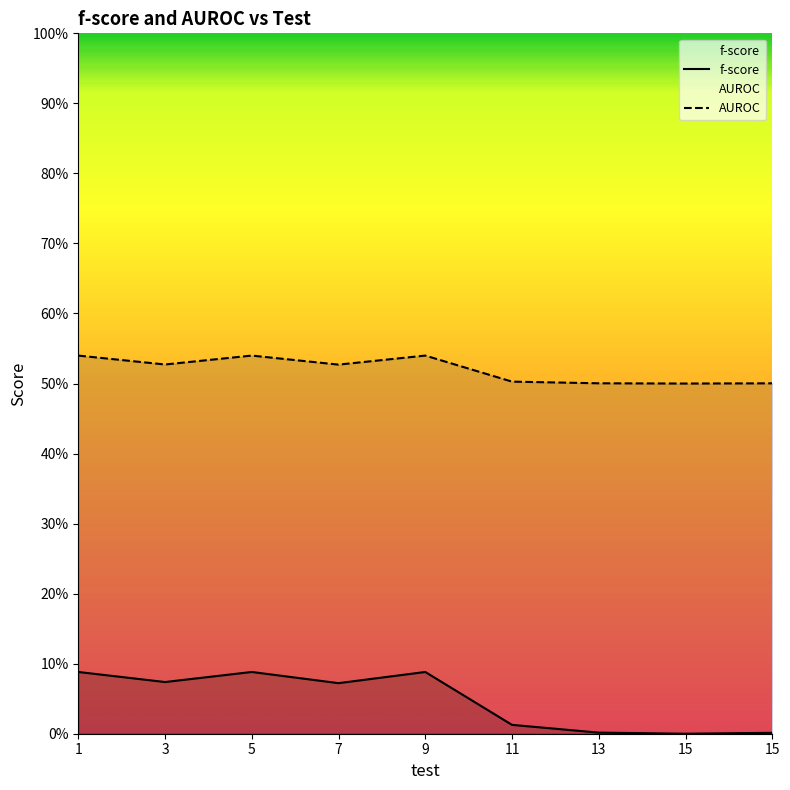

How many interior local valleys does the AUROC series have?

3